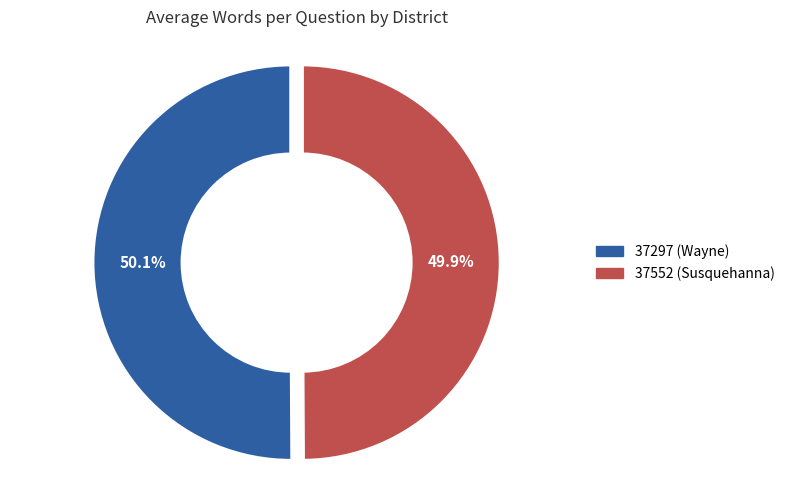

To the nearest percent, what portion does 37552 (Susquehanna) represent?

50%